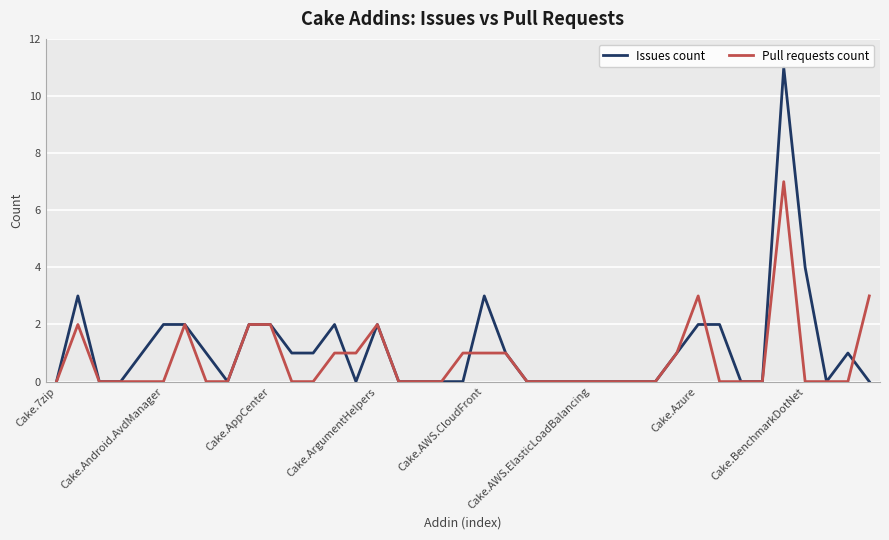

Which series has the largest range (max minus min)?

Issues count